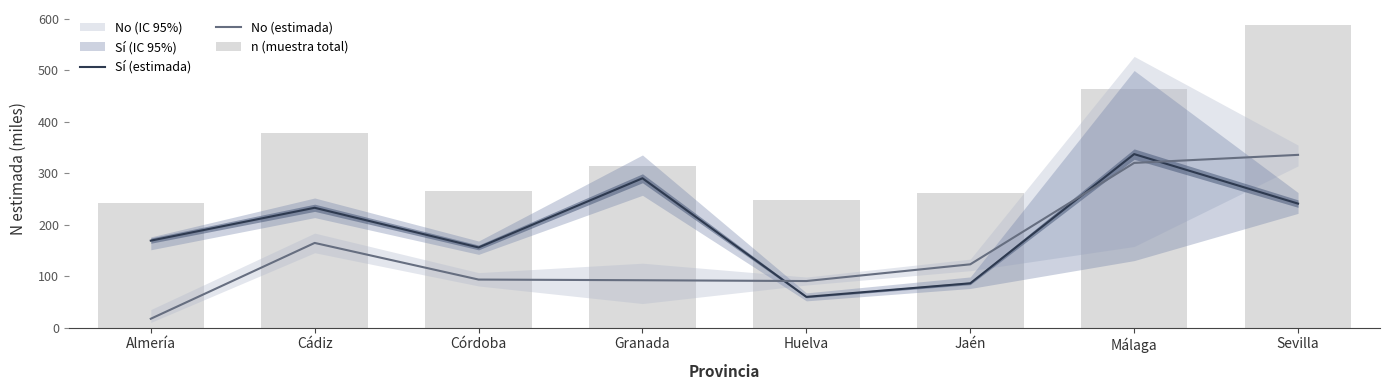

What is the label of the 6th bar from the left?

Jaén